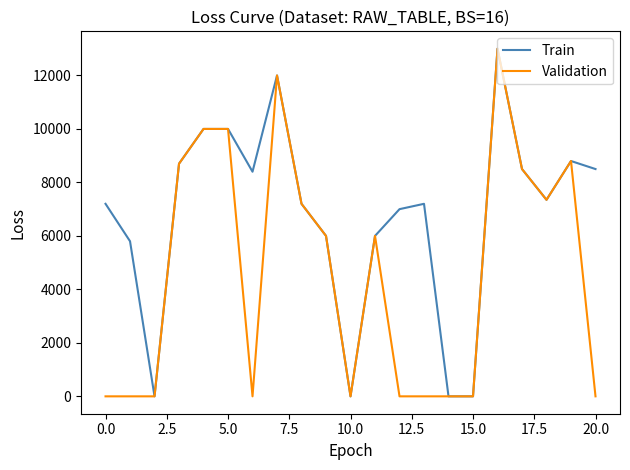

What is the maximum value shown in the chart?

13000